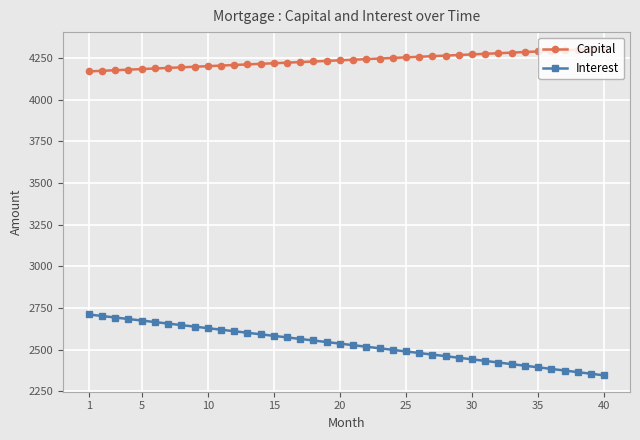

At how many categories does at least one series exceed 3134?

40